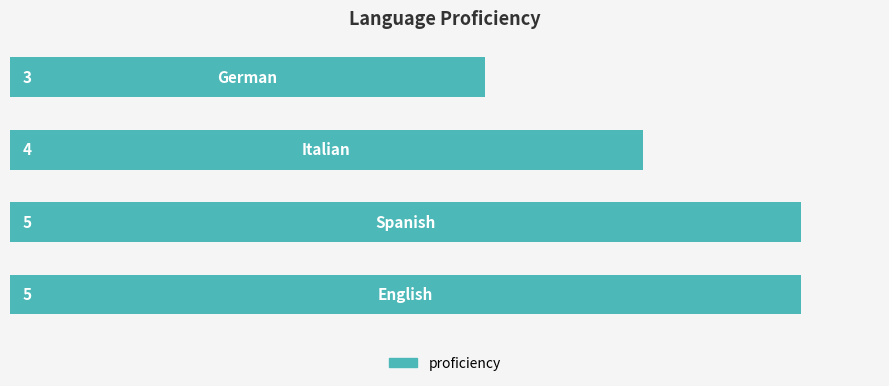

Reading bottom to top, what are all the values shown in this chart?

5	5	4	3